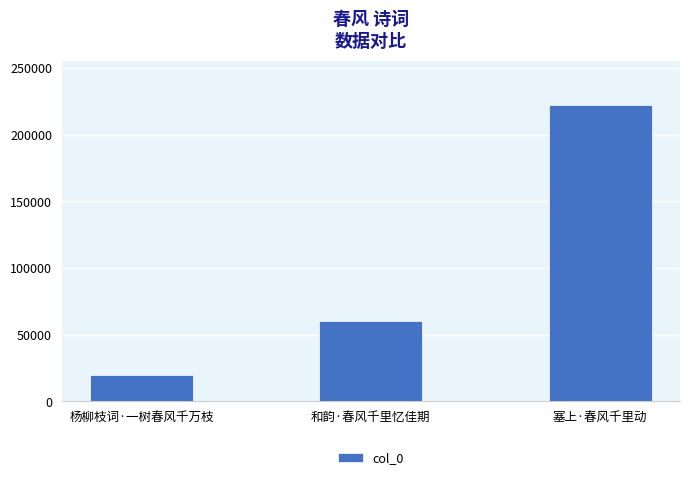

Reading left to right, list all the values displayed in this chart.

杨柳枝词·一树春风千万枝=19670	和韵·春风千里忆佳期=60616	塞上·春风千里动=222255